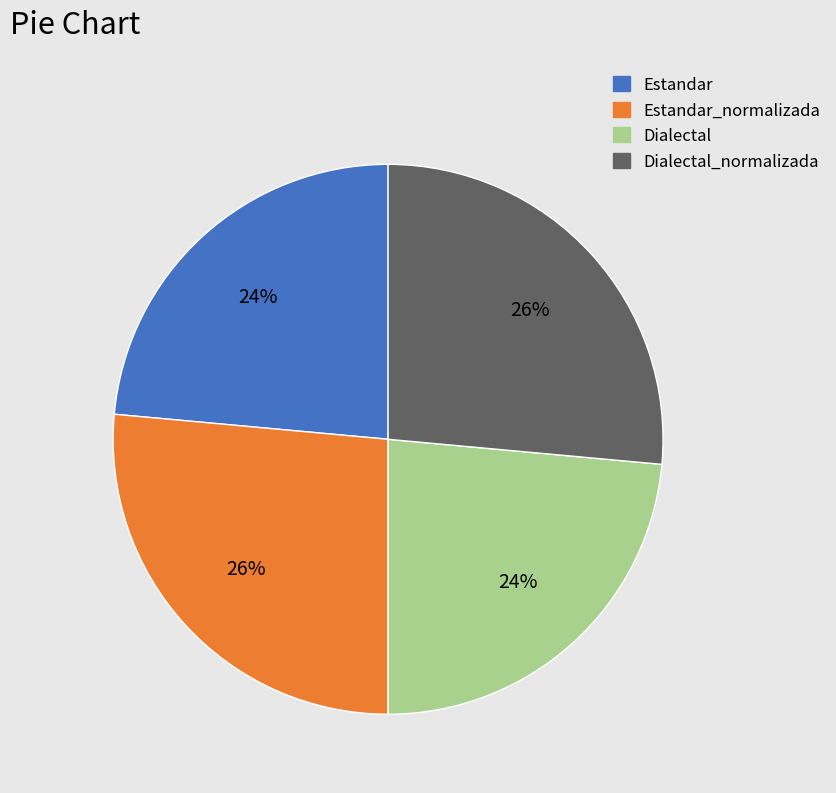

To the nearest percent, what is the average slice percentage?

25%